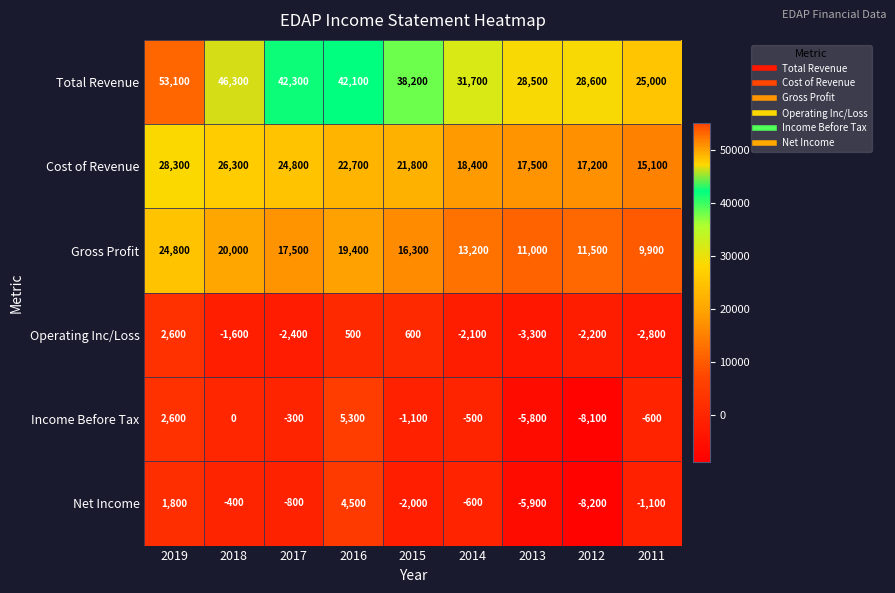

How many categories are shown in the chart?

9